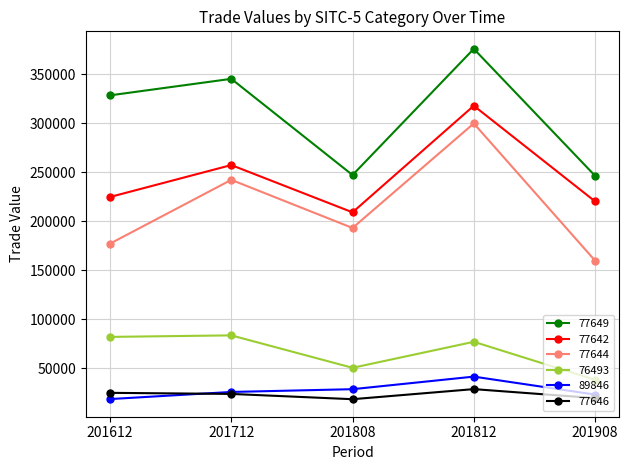

True or false: 89846 has more than 0 points higher than both neighbors.

True